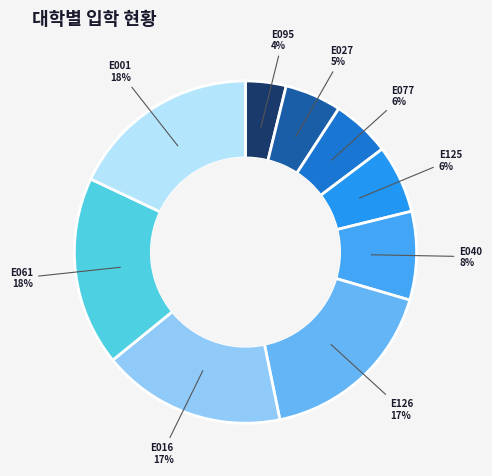

The E095 slice represents 4% of the pie. True or false?

True